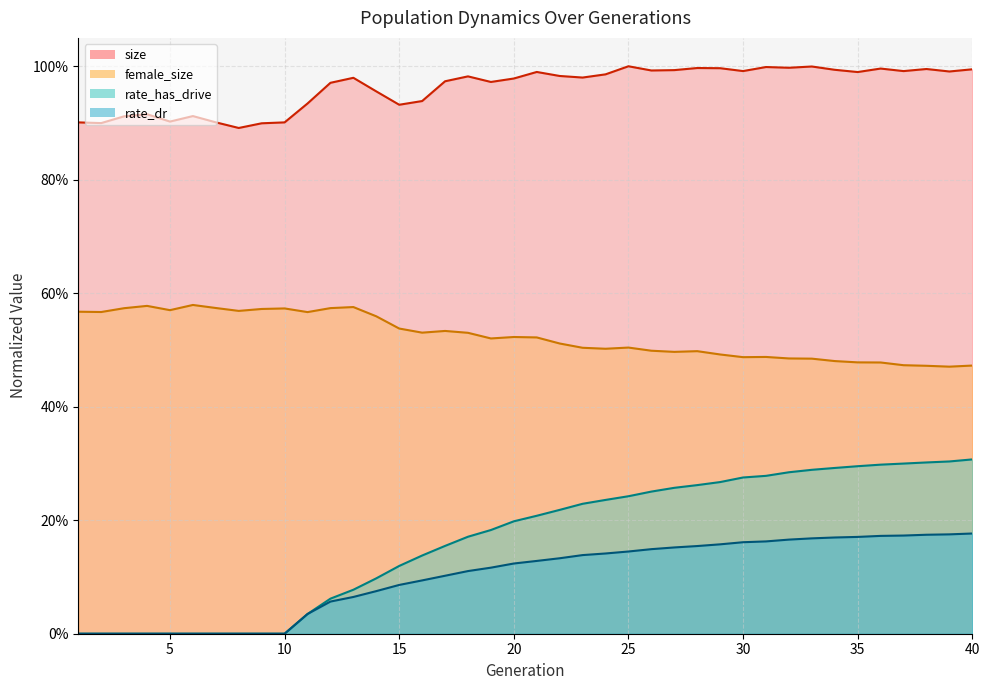

The rate_has_drive series shows 0.0 at 6. True or false?

True